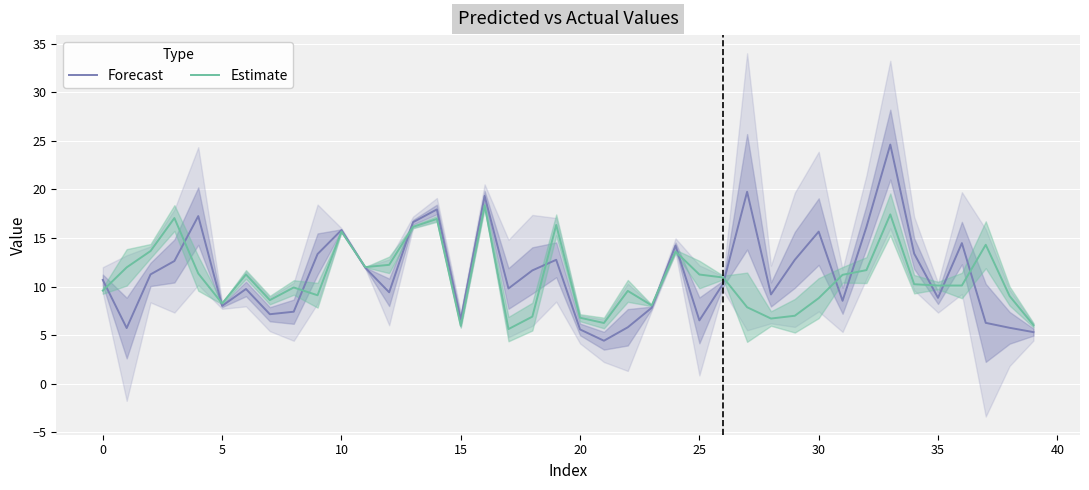

True or false: Forecast and Estimate cross at least once.

True